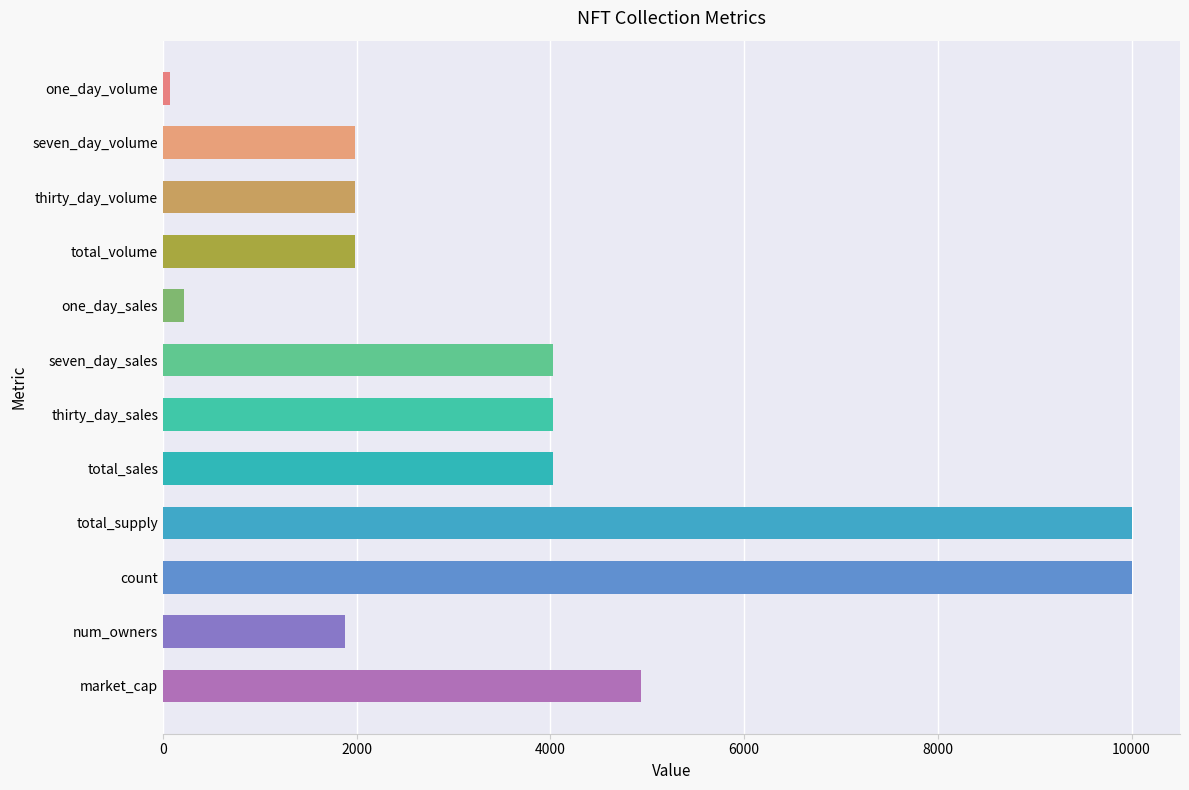

What is the difference between the second highest and minimum values?

9927.1